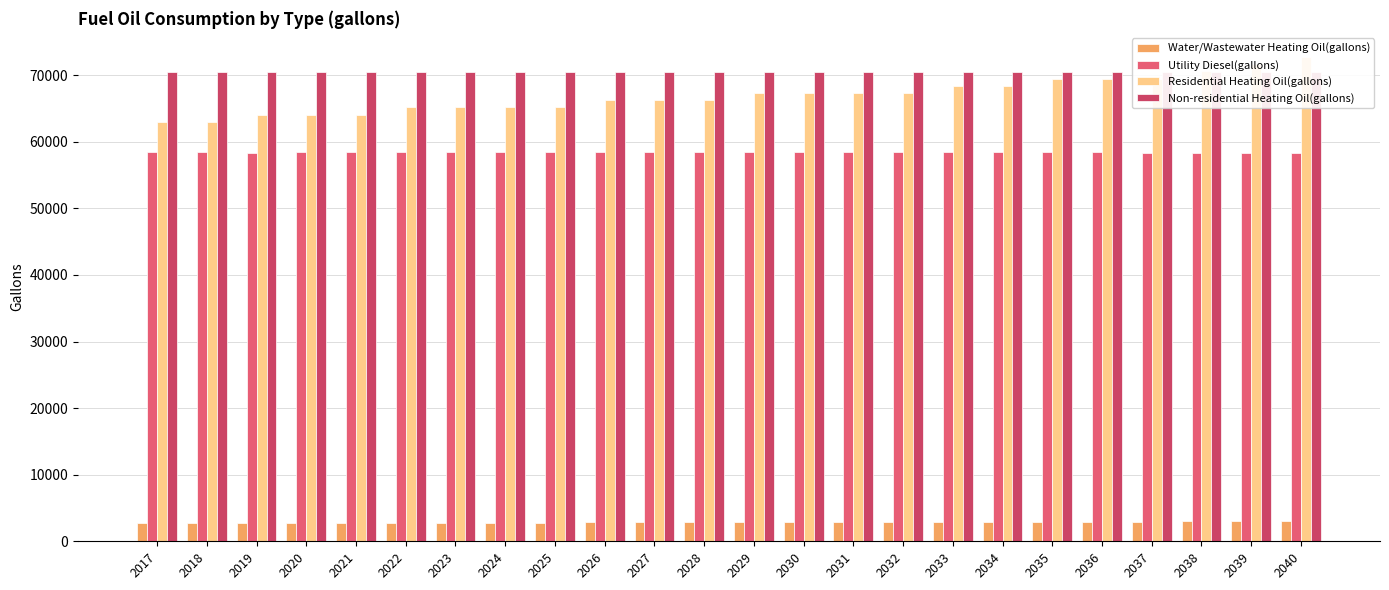

Rank the categories by Water/Wastewater Heating Oil(gallons) value from lowest to highest.

2017, 2018, 2019, 2020, 2021, 2022, 2023, 2024, 2025, 2026, 2027, 2028, 2029, 2030, 2031, 2032, 2033, 2034, 2035, 2036, 2037, 2038, 2039, 2040